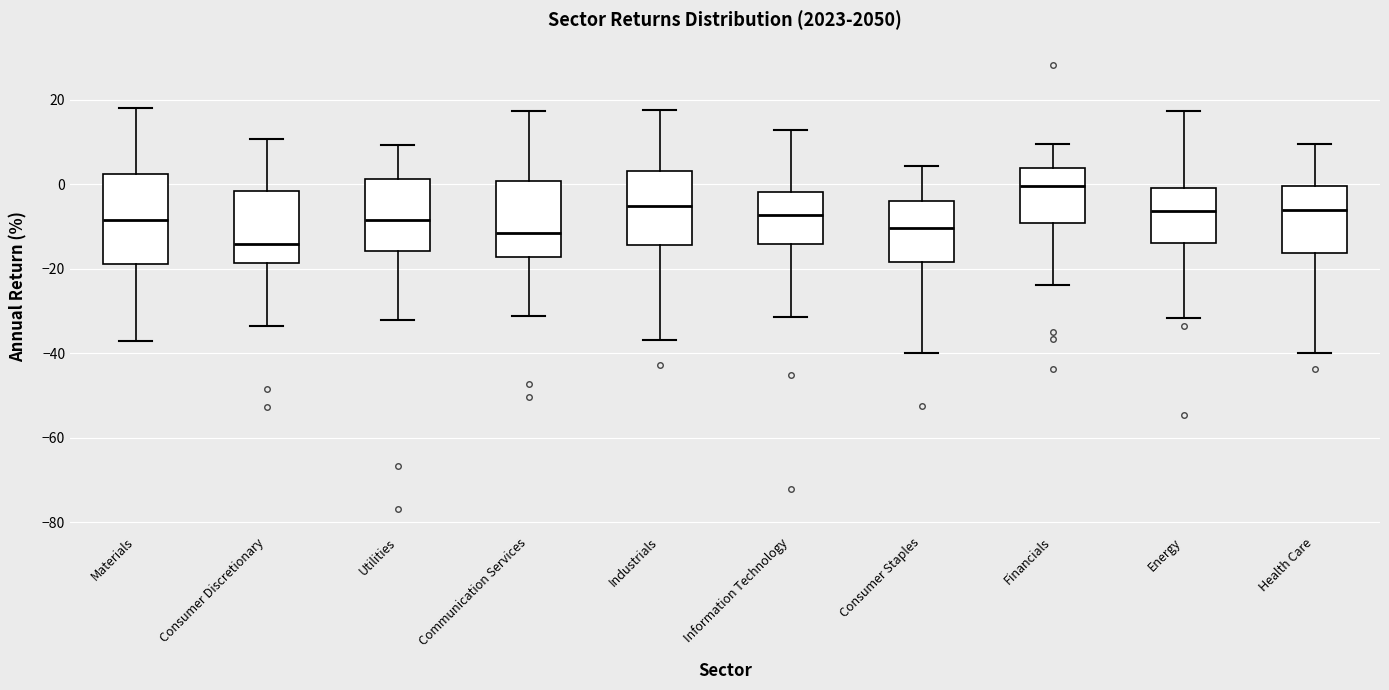

Which box's median line is the lowest?

Consumer Discretionary